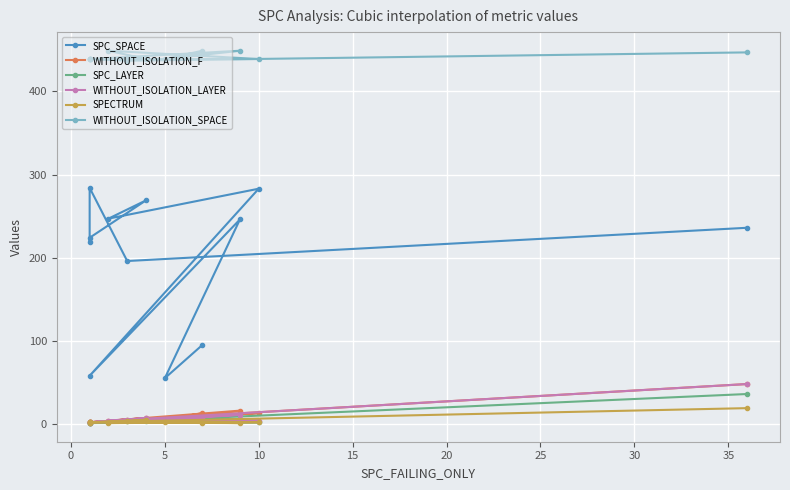

True or false: WITHOUT_ISOLATION_F and SPECTRUM cross at least once.

False